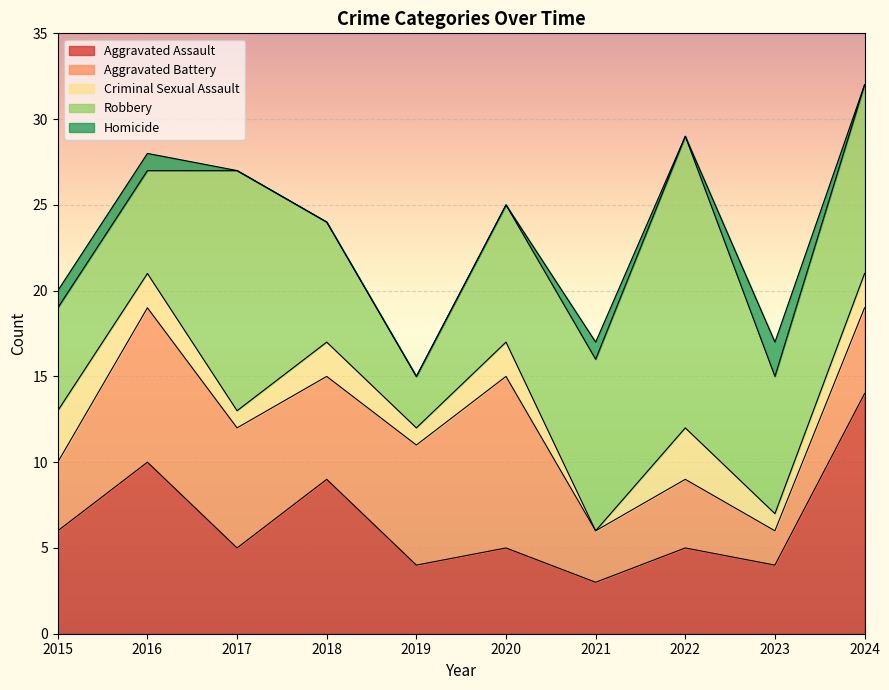

What are all the series names shown in the legend?

Aggravated Assault, Aggravated Battery, Criminal Sexual Assault, Robbery, Homicide